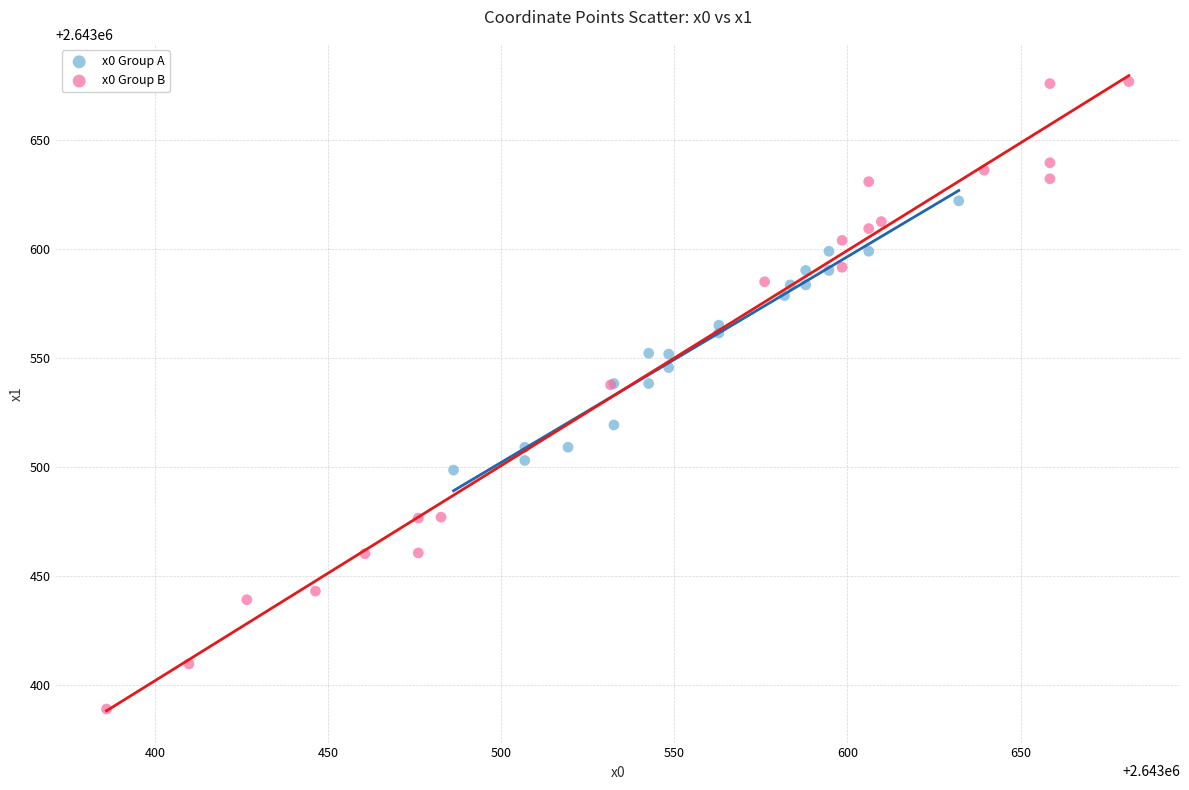

Which series contains the highest Y value?

x0 Group B